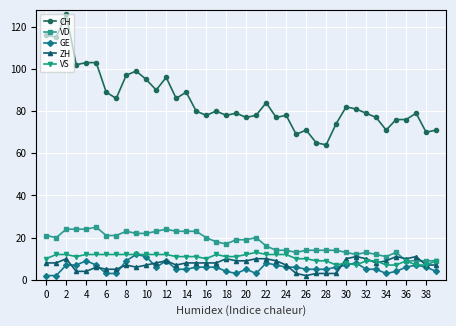

Which series ends up on top after the final intersection of GE and ZH?

ZH